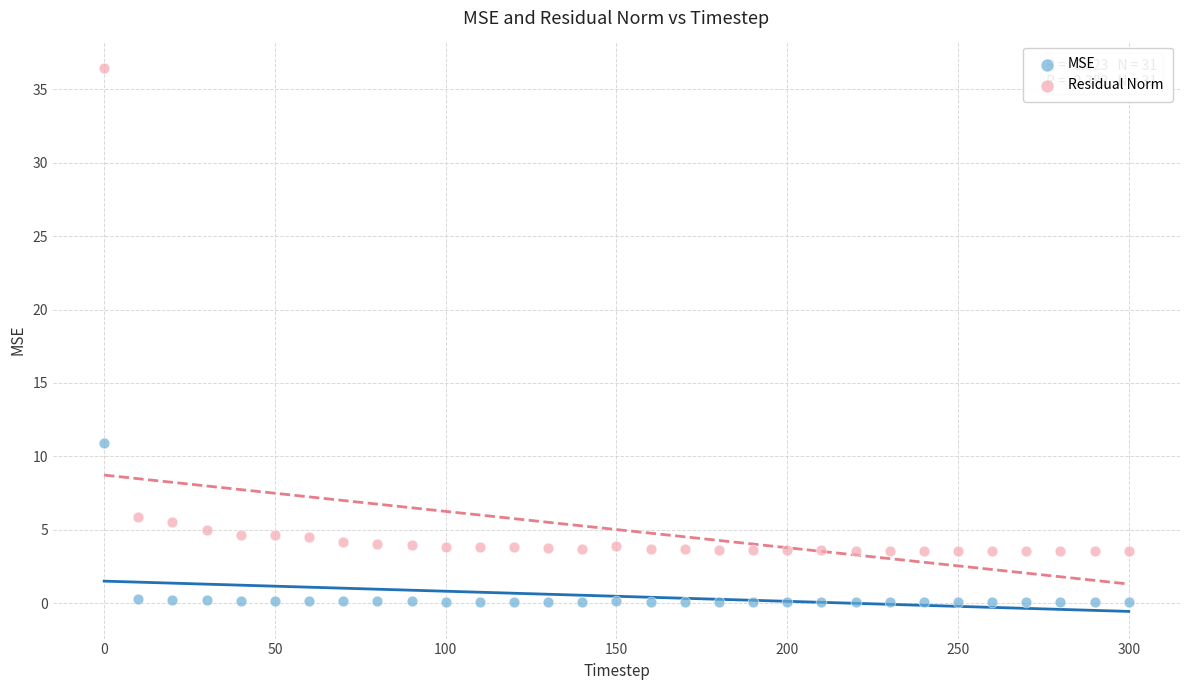

Which series contains the lowest Y value?

MSE